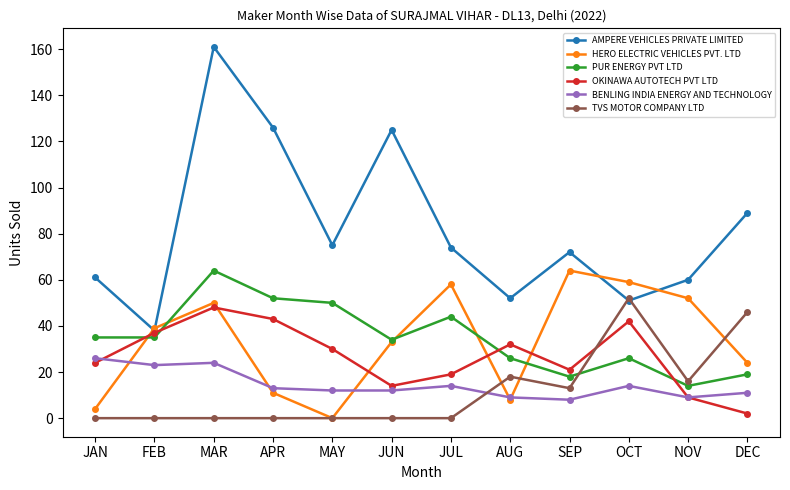

True or false: AMPERE VEHICLES PRIVATE LIMITED has more than 0 points higher than both neighbors.

True